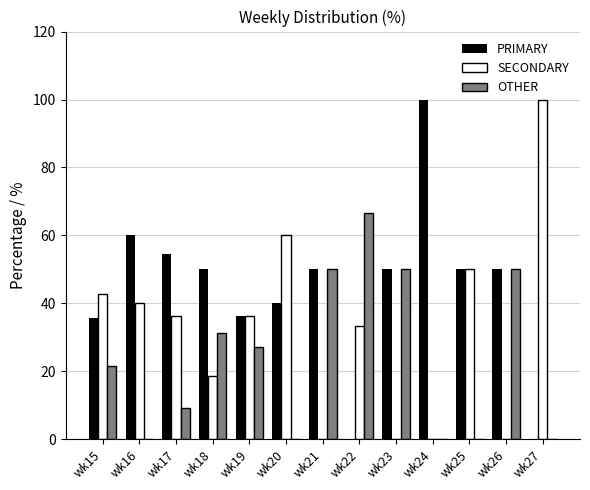

Which series has the largest total across all categories?

PRIMARY